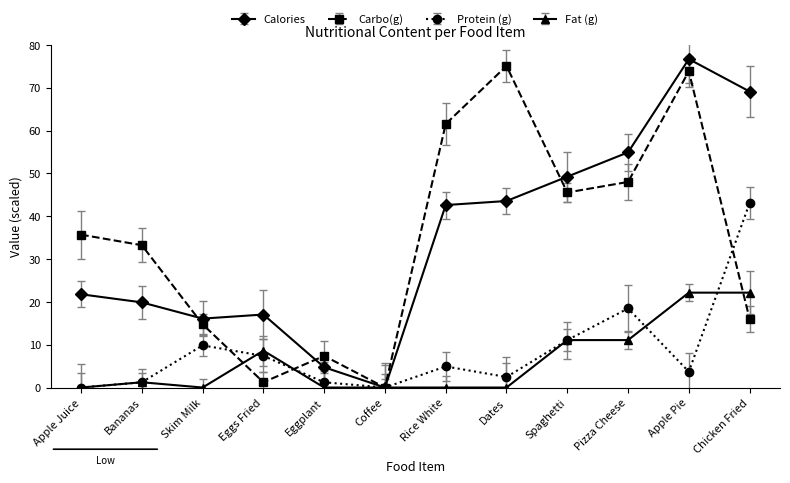

At which category does Protein (g) reach its first local peak?

Skim Milk